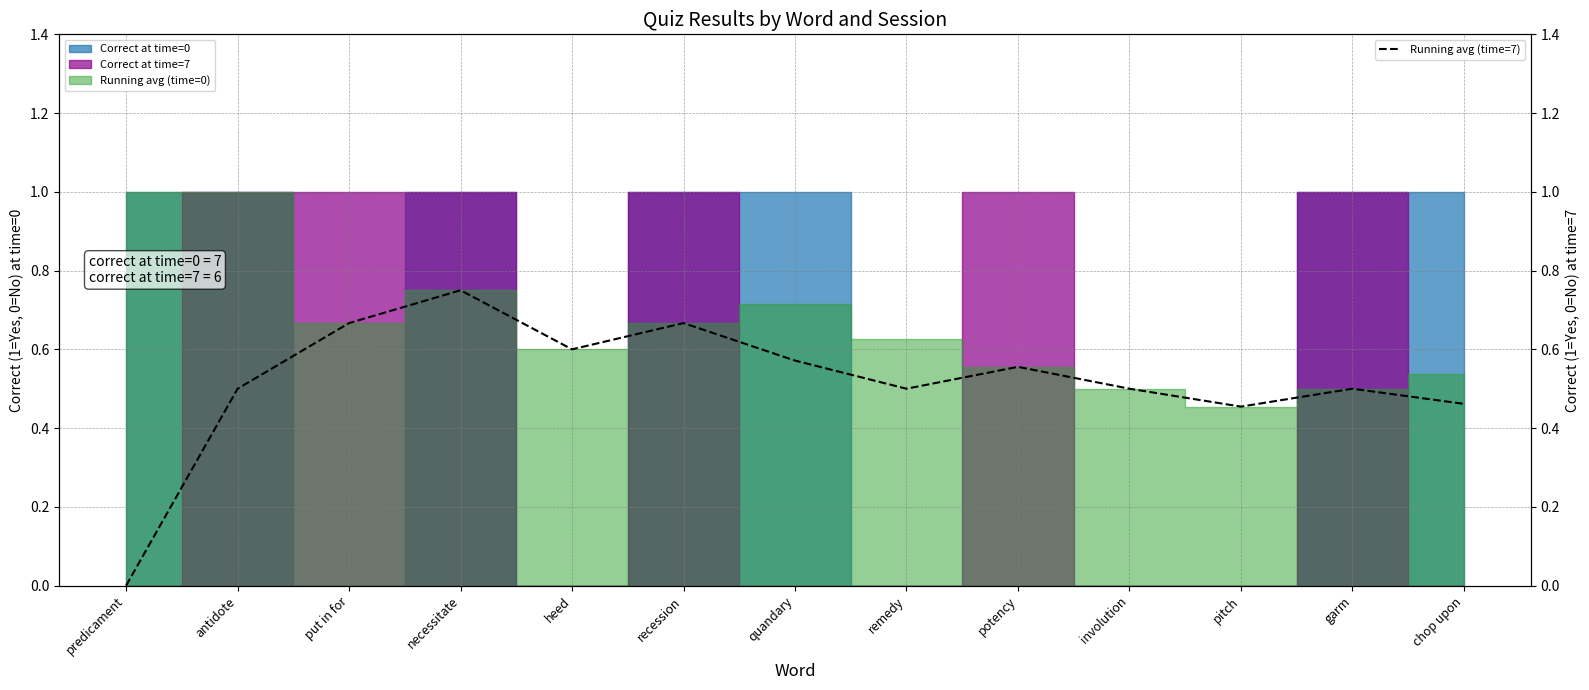

What is the label of the 1st point from the left?

predicament